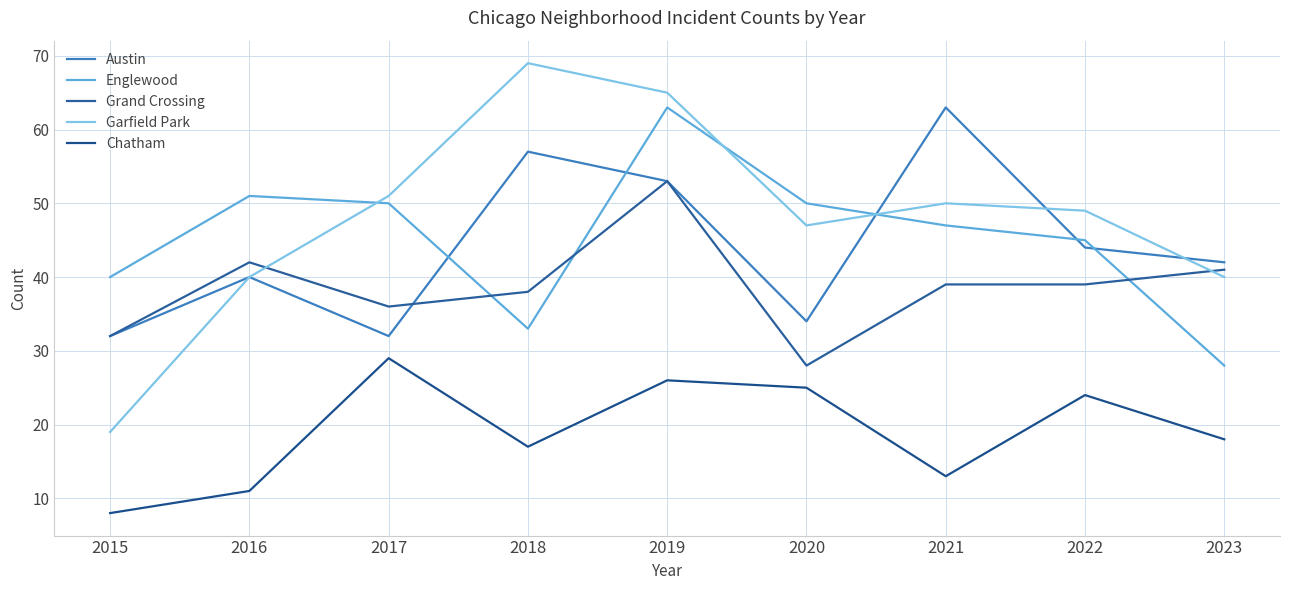

Where is the first local minimum for Garfield Park?

2020